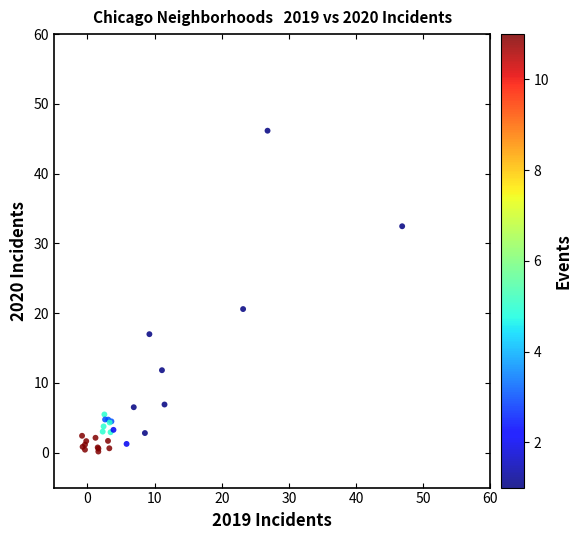

What Y value in the scatter plot is closest to 23?

20.6